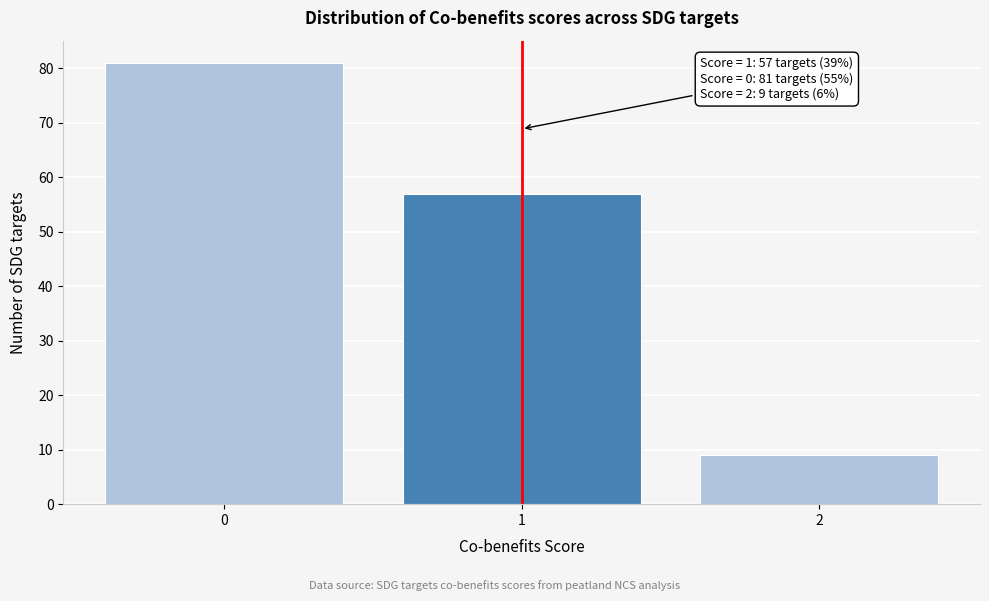

Reading left to right, what are all the values shown in this chart?

0=81	1=57	2=9